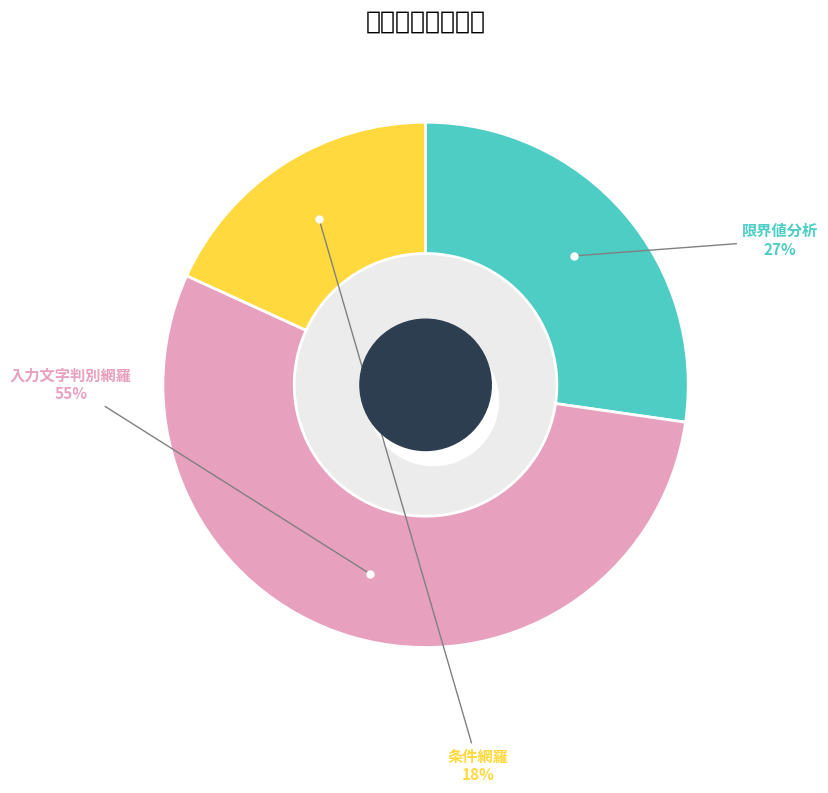

To the nearest percent, what portion does 限界値分析 represent?

27%